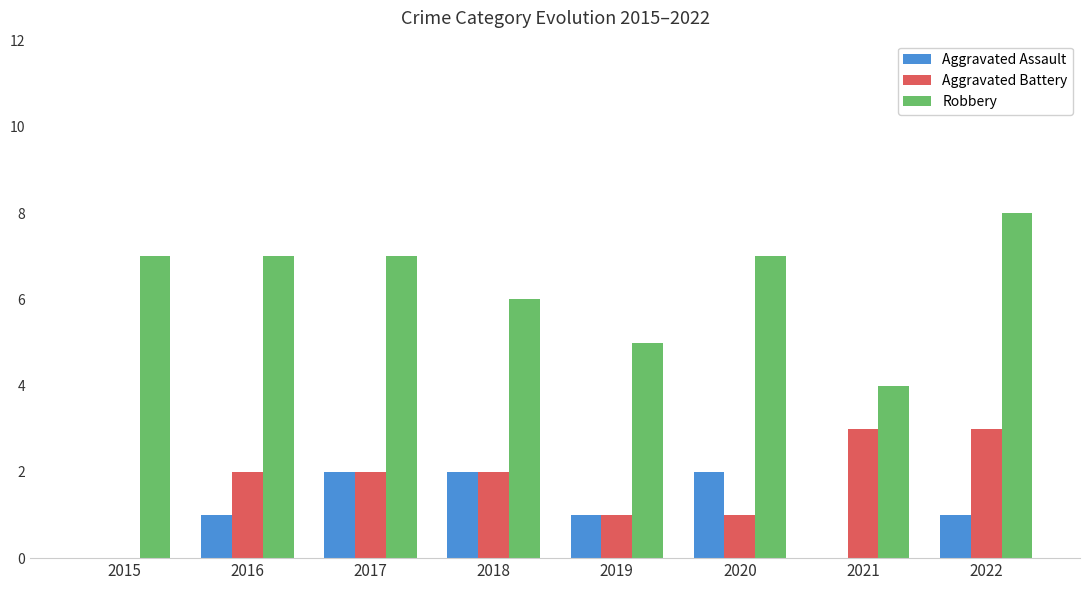

What are all the series names shown in the legend?

Aggravated Assault, Aggravated Battery, Robbery